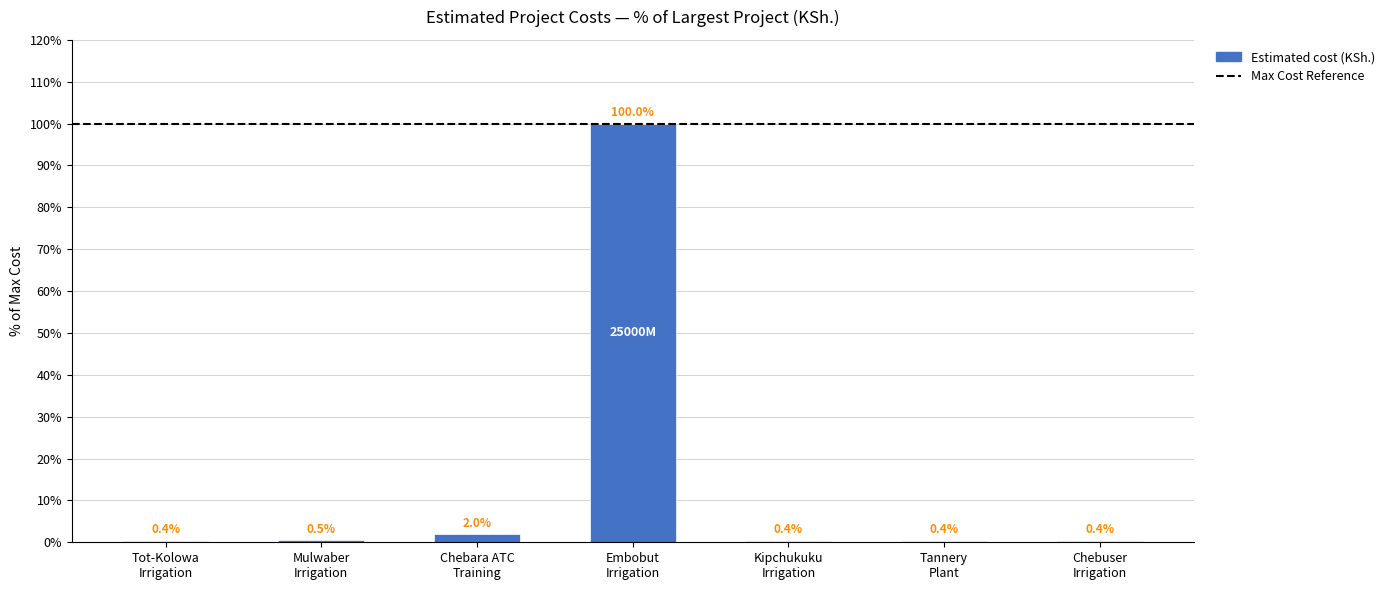

What position from the right is Chebuser
Irrigation?

1